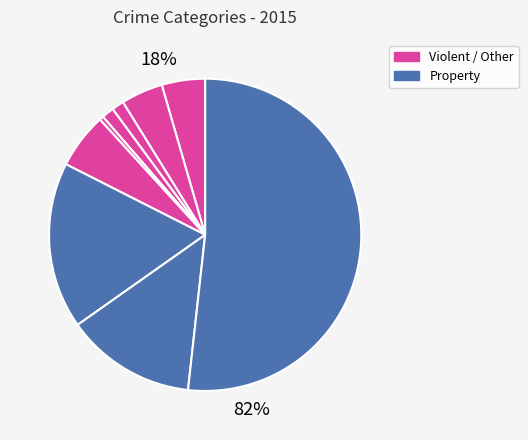

Count the number of slices in the pie.

9